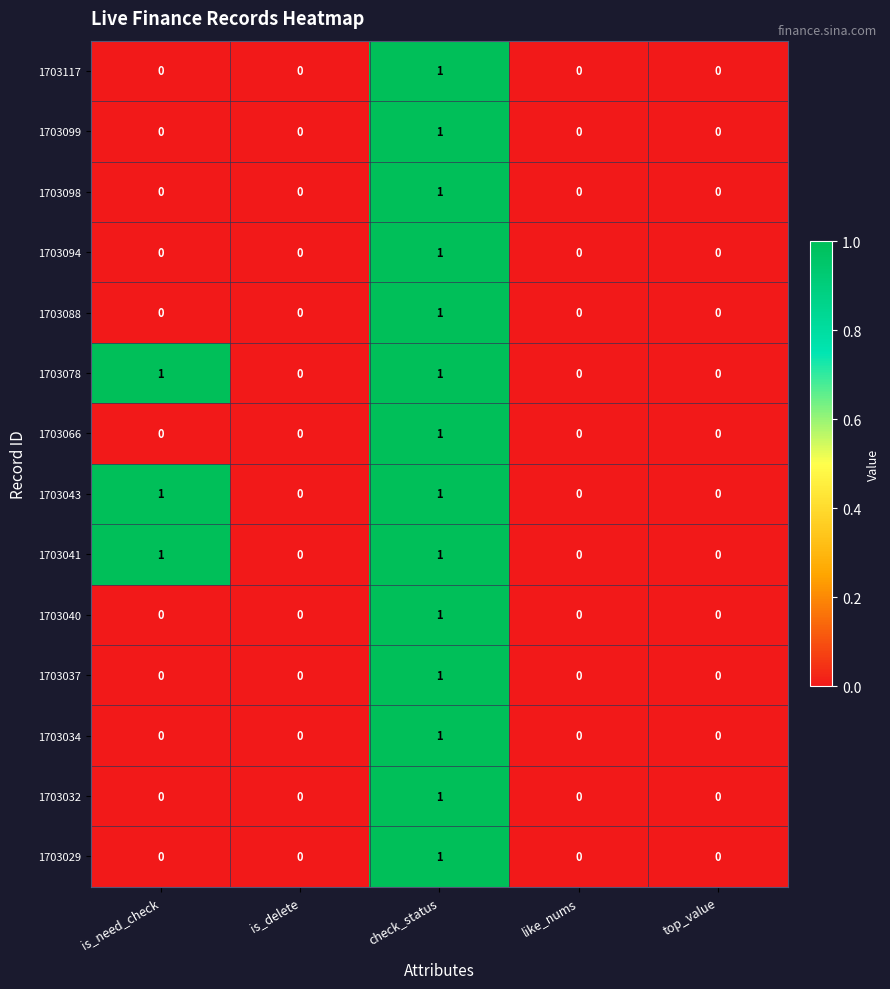

Is it true that 1703094 equals 1 at check_status?

True